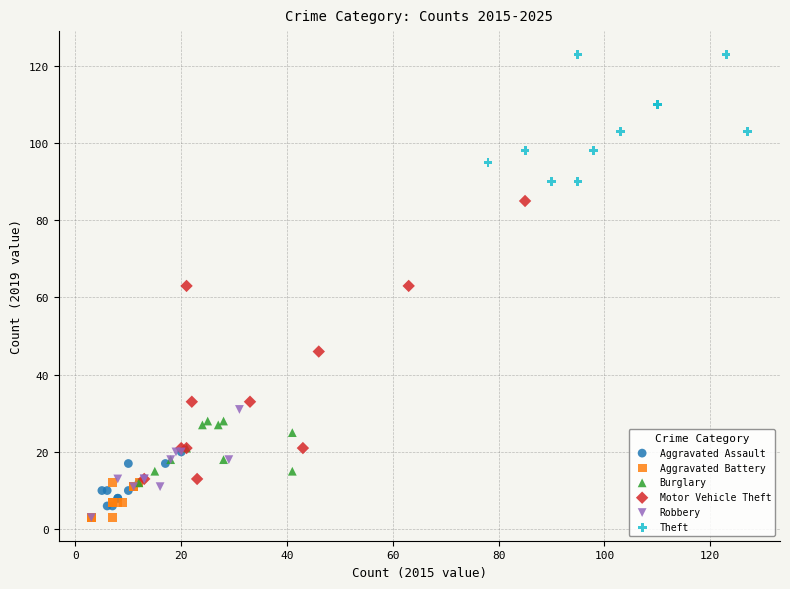

Which series has the widest spread of Y values?

Motor Vehicle Theft